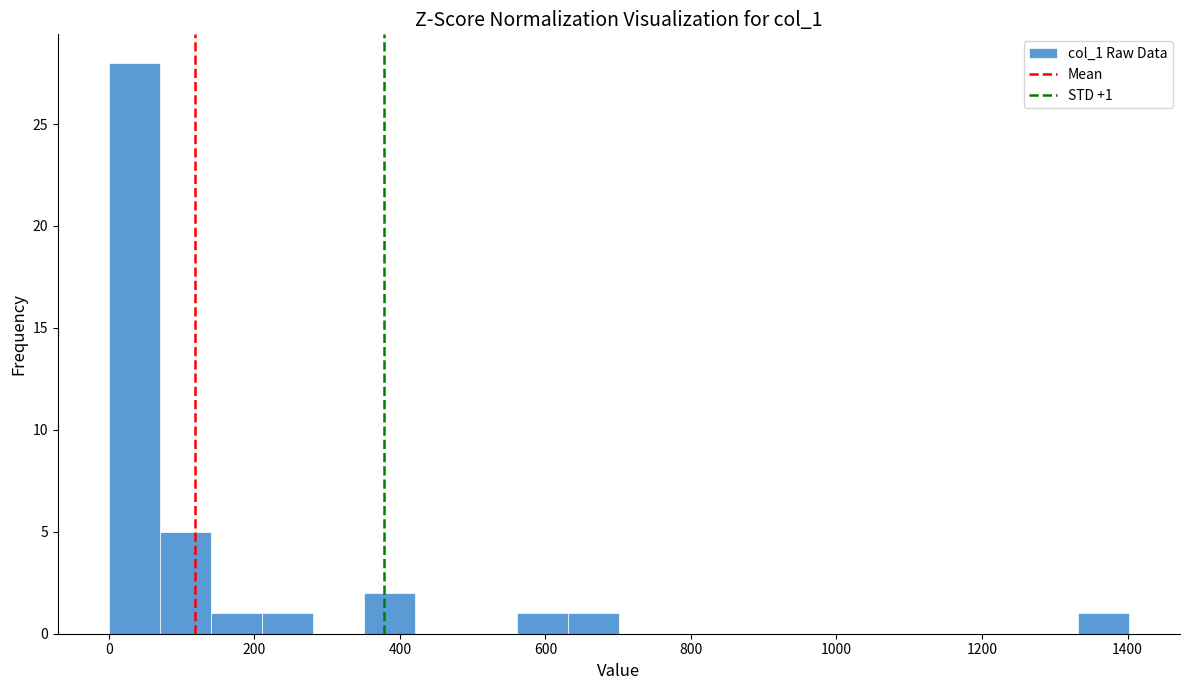

Read against the x-axis, roughly where is the centre of the tallest bar?

40